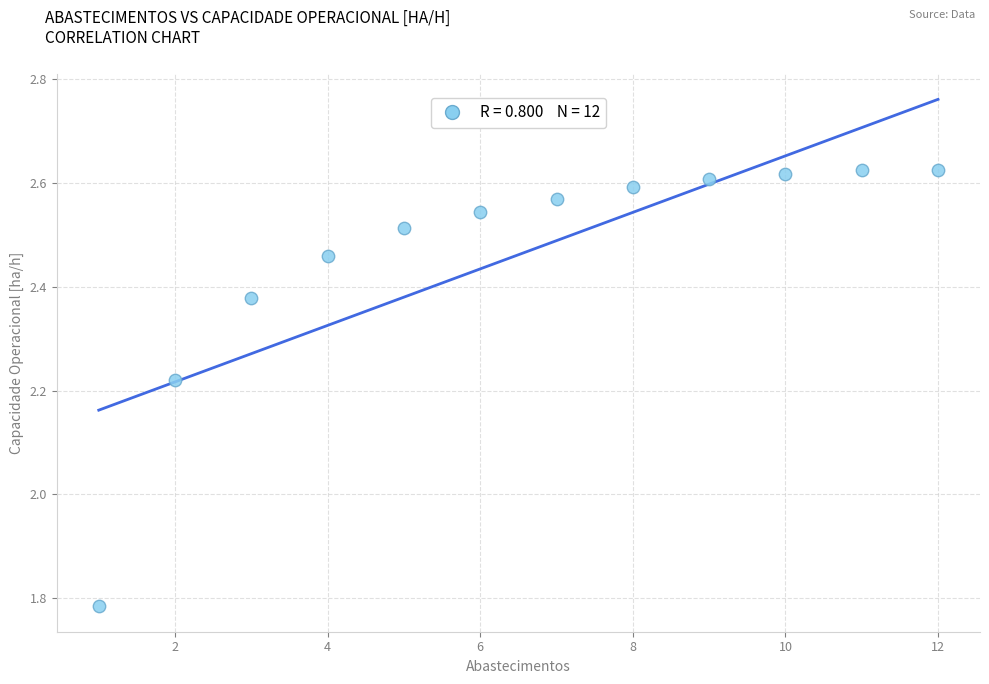

What is the average X value?

6.5